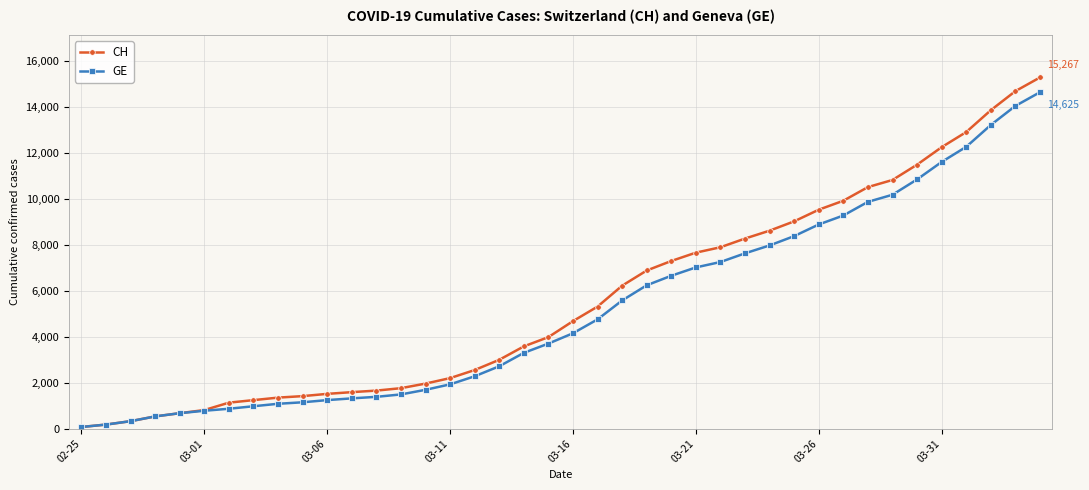

Count the number of data series in this chart.

2